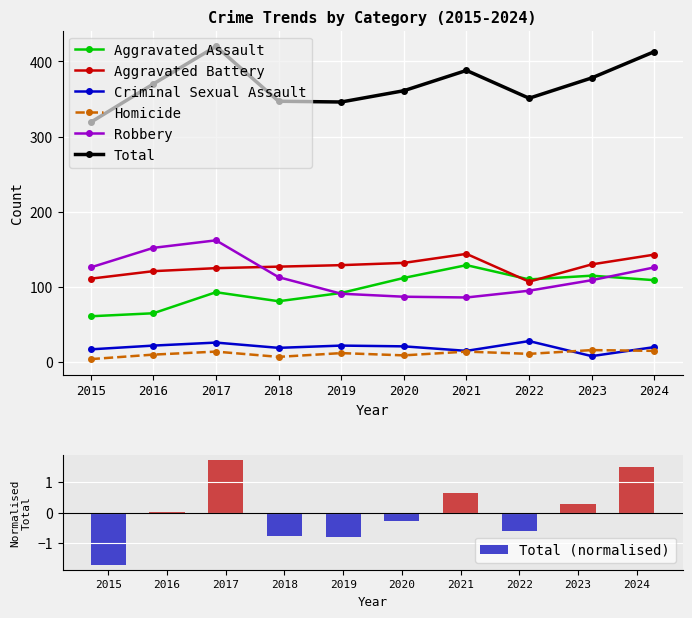

Reading left to right, what are all the values shown in this chart?

Aggravated Assault: 61	65	93	81	92	112	129	110	115	109
Aggravated Battery: 111	121	125	127	129	132	144	107	130	143
Criminal Sexual Assault: 17	22	26	19	22	21	15	28	8	20
Homicide: 4	10	14	7	12	9	14	11	16	15
Robbery: 126	152	162	113	91	87	86	95	109	126
Total: 319	370	420	347	346	361	388	351	378	413